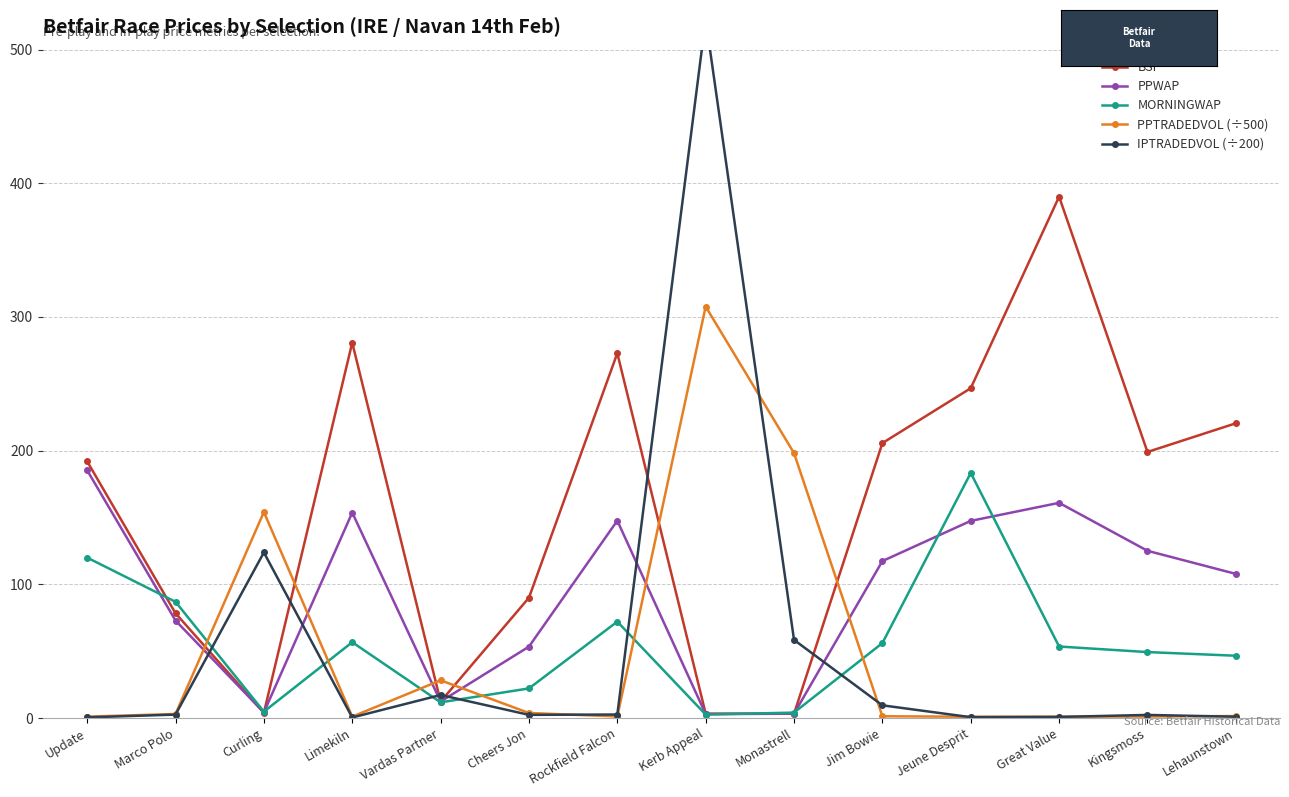

True or false: BSP has a value of 296.8 at Update.

False